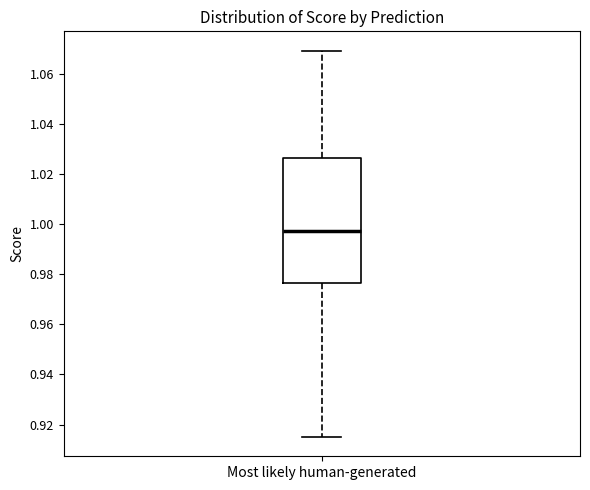

Where does the upper whisker of the box for Most likely human-generated end on the y-axis? The values are not printed on the chart, so give them approximately, as read against the axis.

1.070